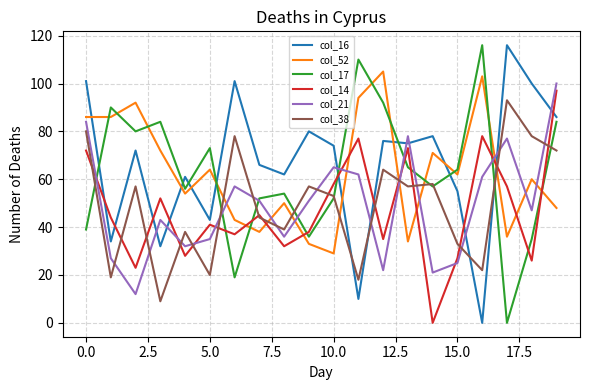

Which series has the largest total across all categories?

col_16